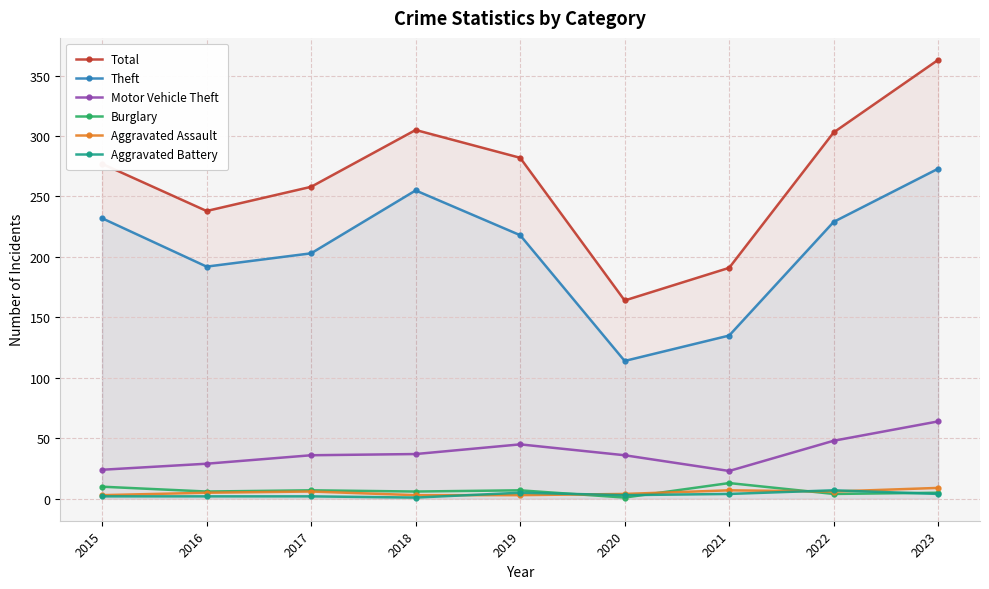

How many interior local peaks does the Aggravated Battery series have?

2